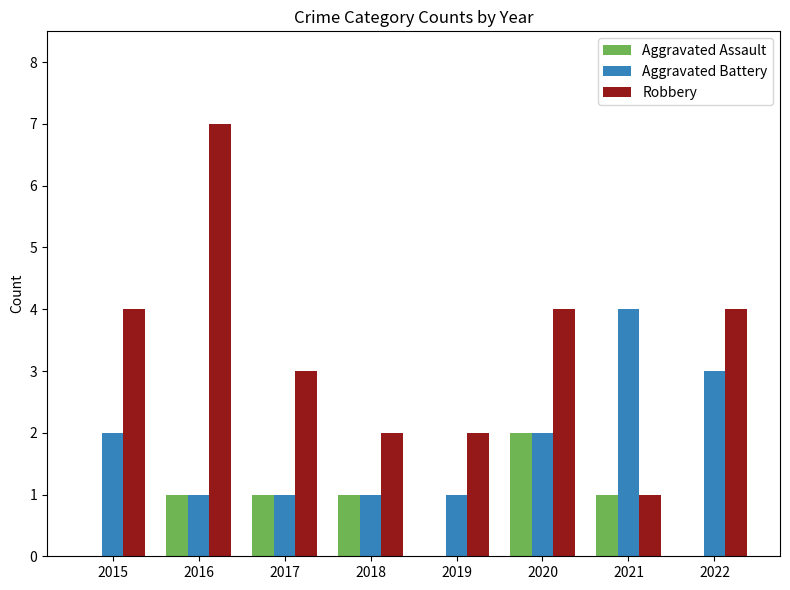

What value does the Robbery series have at 2020?

4